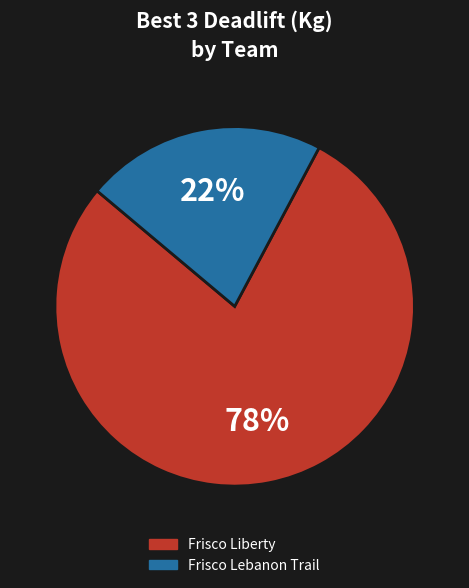

How many slices are in this pie chart?

2